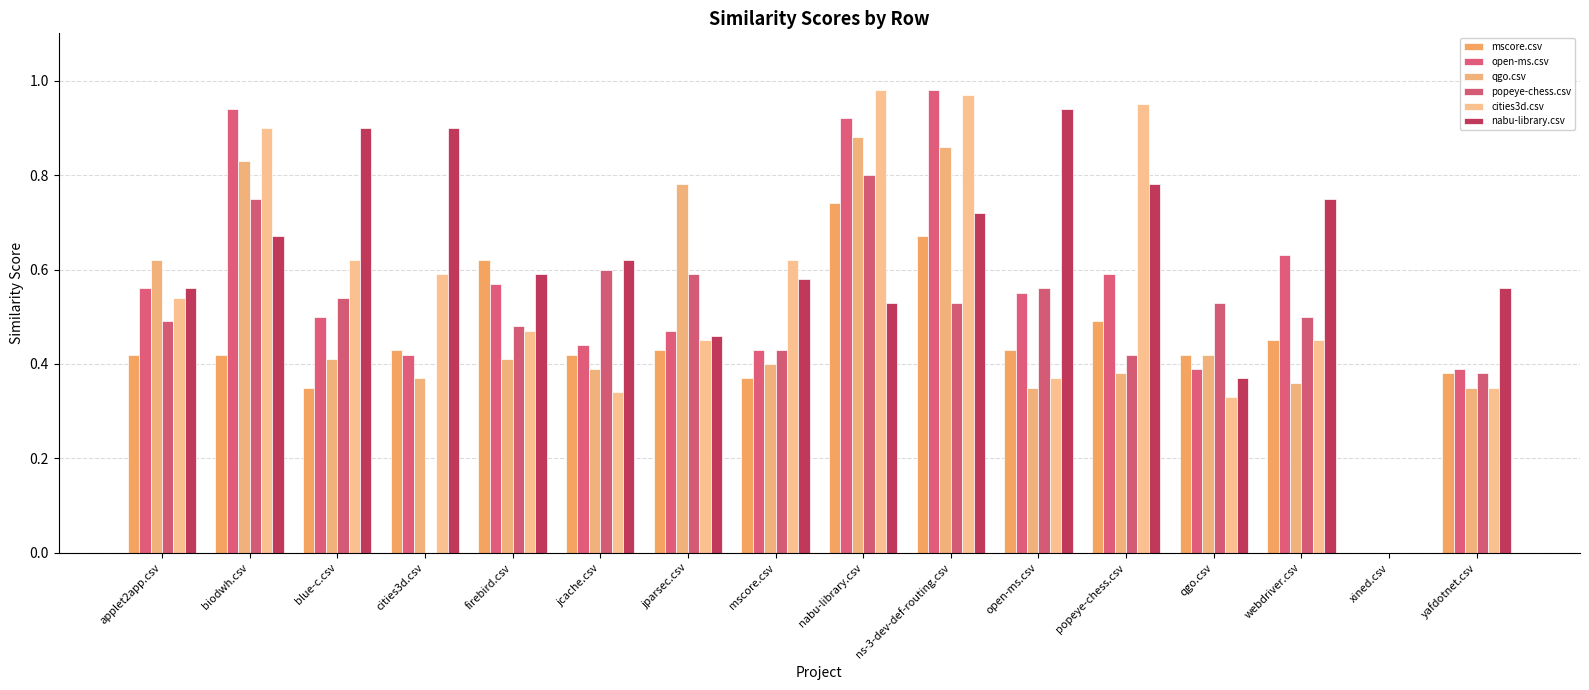

How many groups of bars are there?

16